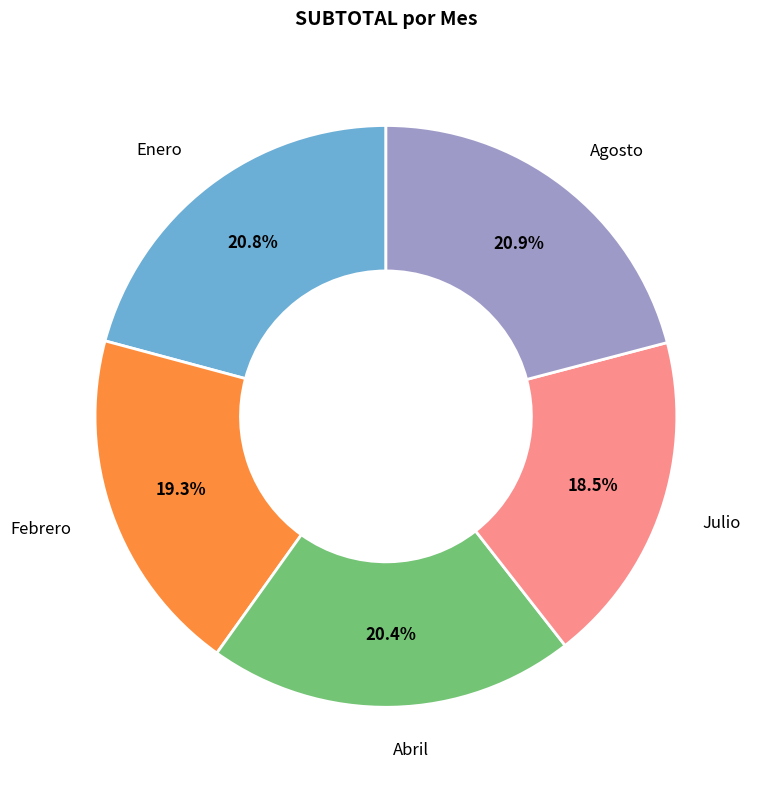

Is there a majority slice in this chart?

No